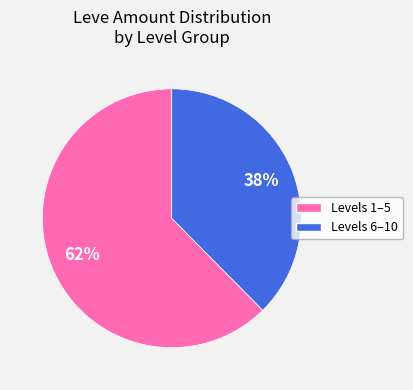

Is there a majority slice in this chart?

Yes